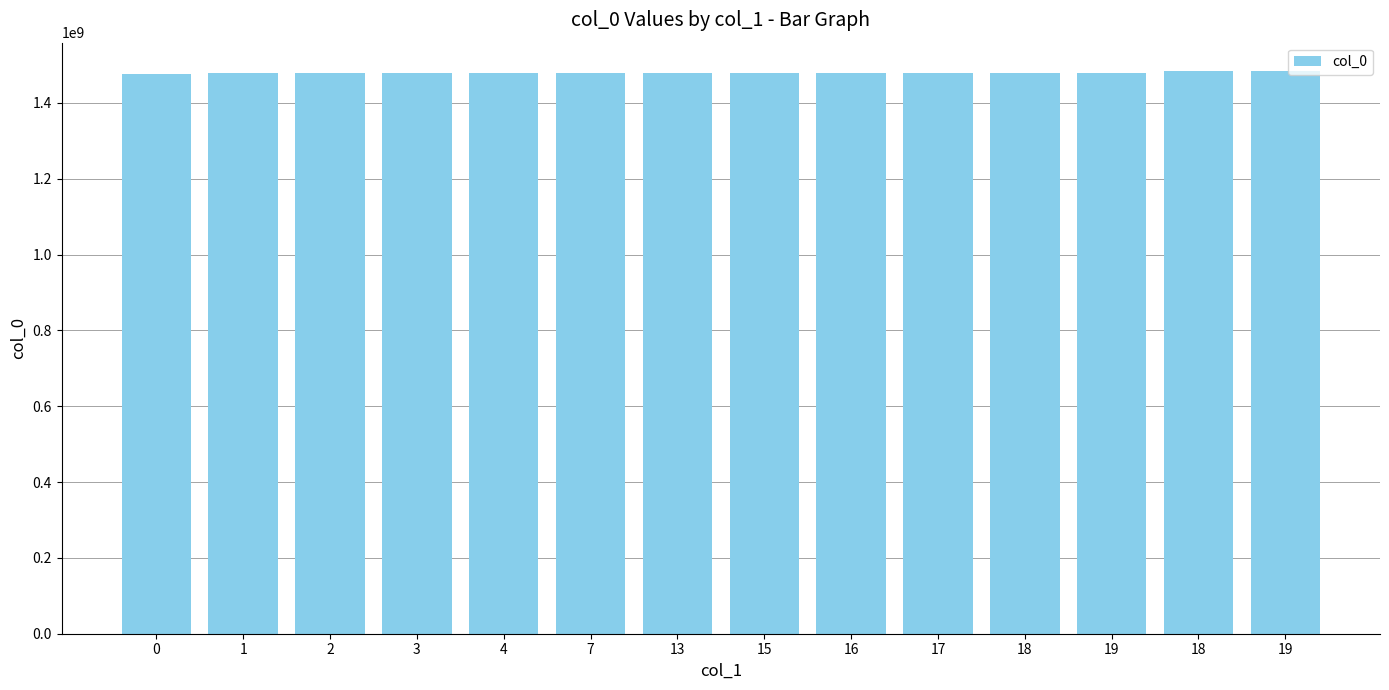

How many data points are less than 1478822499?

7